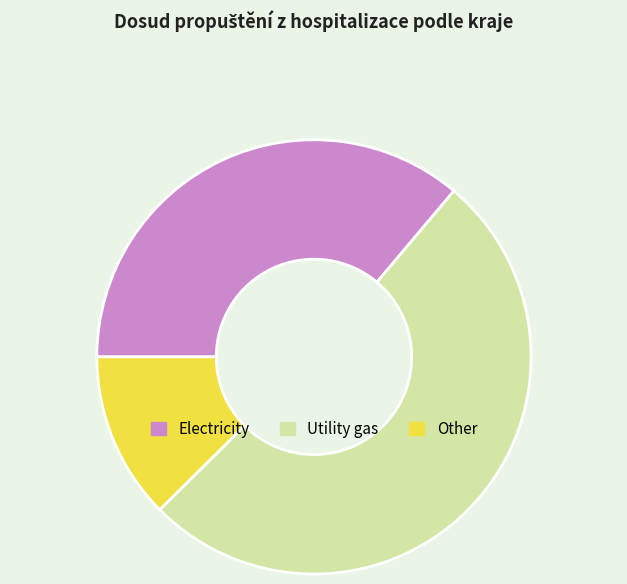

Is there any slice that represents more than half of the pie?

Yes